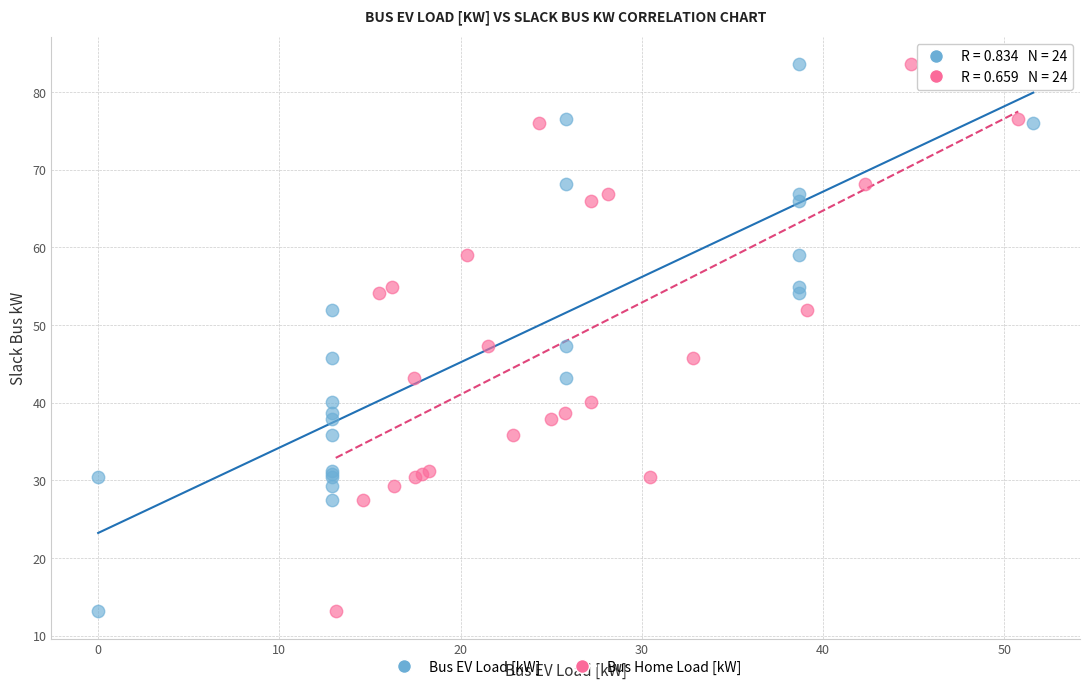

What are all the series names shown in the legend?

Bus EV Load [kW], Bus Home Load [kW]